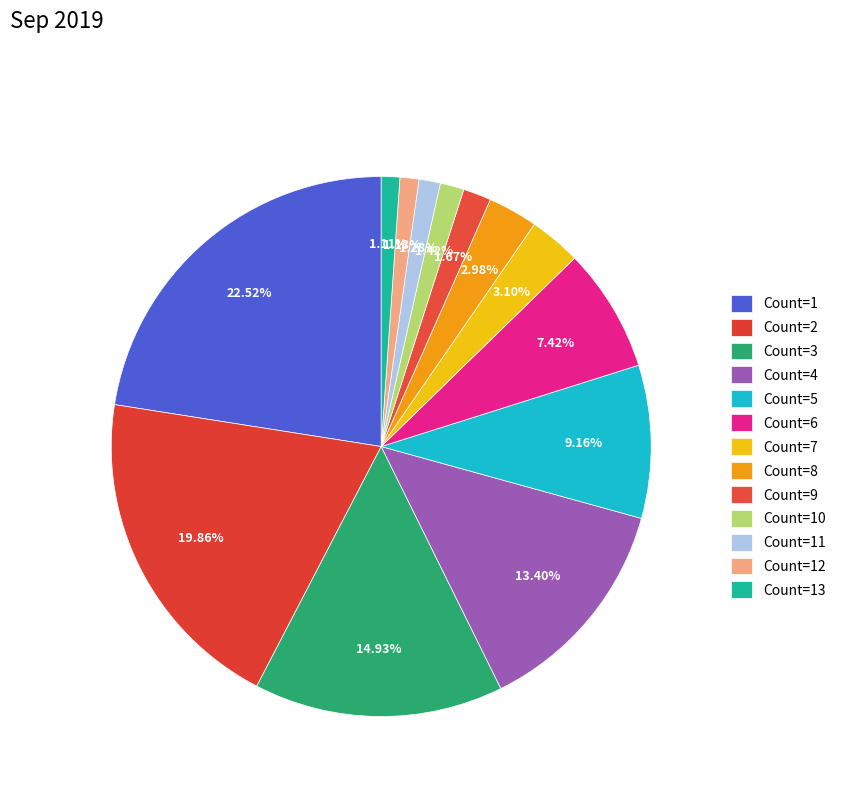

Count the number of slices in the pie.

13